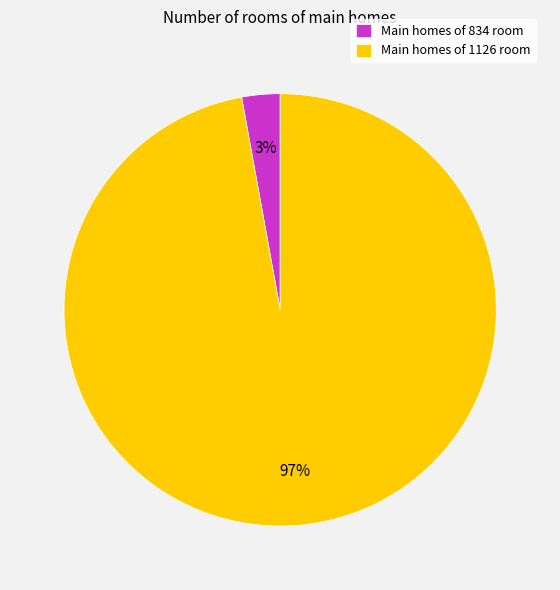

Which category has the smallest portion of the pie?

Main homes of 834 room